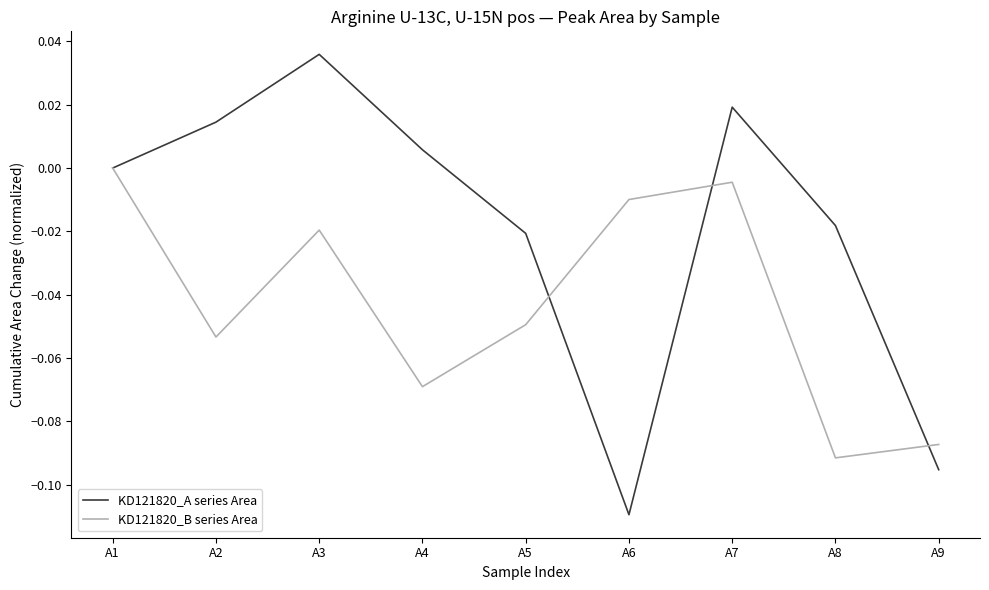

Which series has the largest total across all categories?

KD121820_A series Area